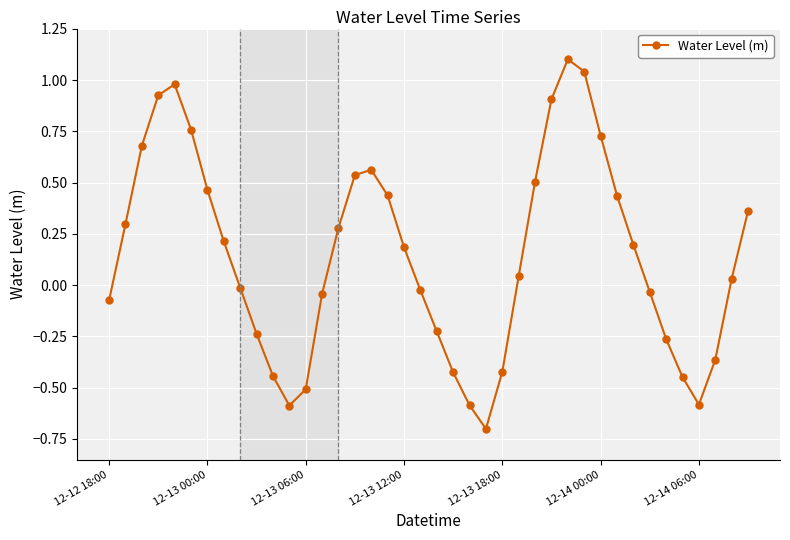

What is the maximum value shown in the chart?

1.1